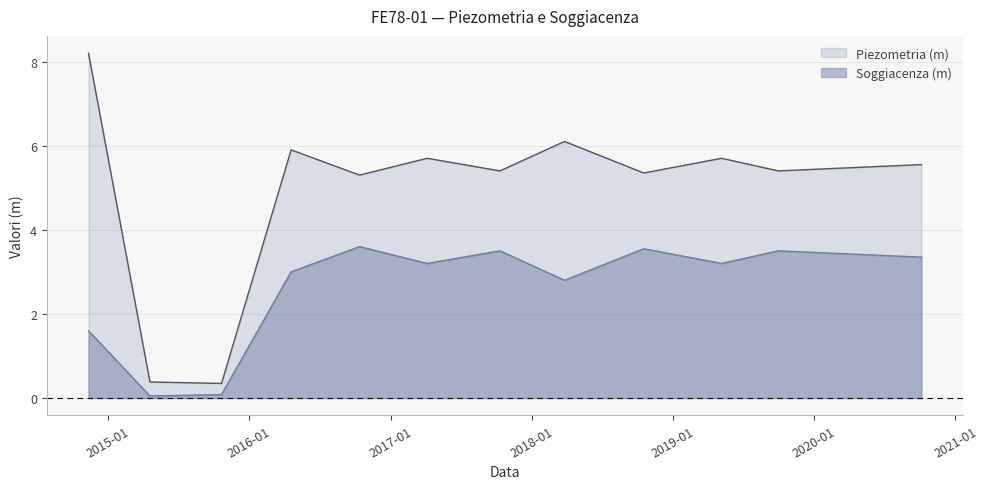

What is the total value across all series at 2016-04-19?

8.9